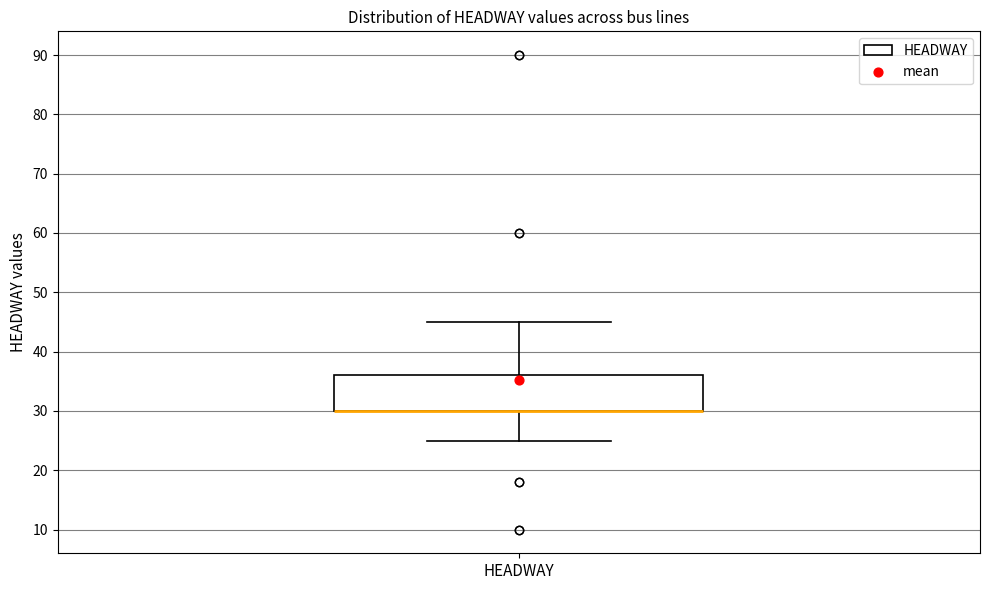

Read this box plot against the y-axis: the position of the median line, the range covered by the box, and the ends of both whiskers. The values are not printed on the chart, so give them approximately, as read against the axis.

median 30 (drawn on the box's lower edge), box 30 to 36, whiskers 25 to 45